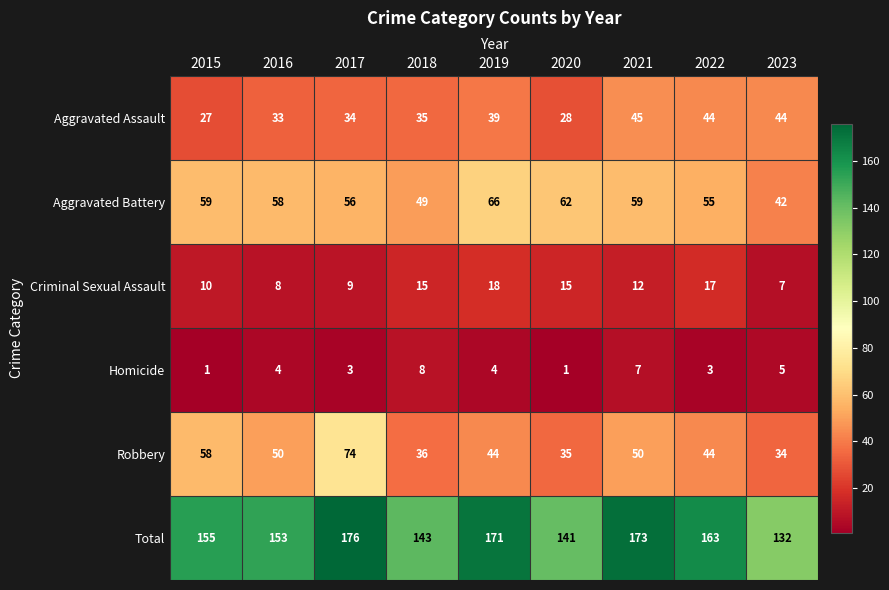

What is the greatest value displayed?

176